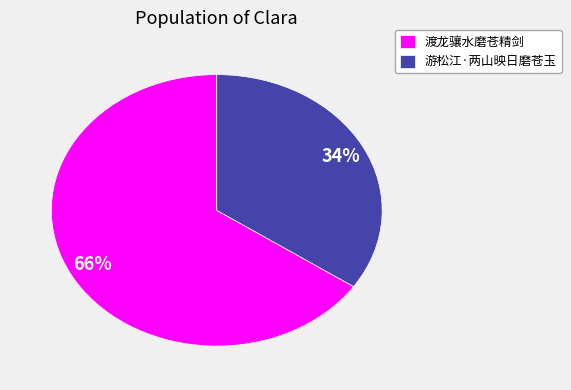

Is the sum of 渡龙骧水磨苍精剑 and 游松江·两山映日磨苍玉 greater than half?

Yes